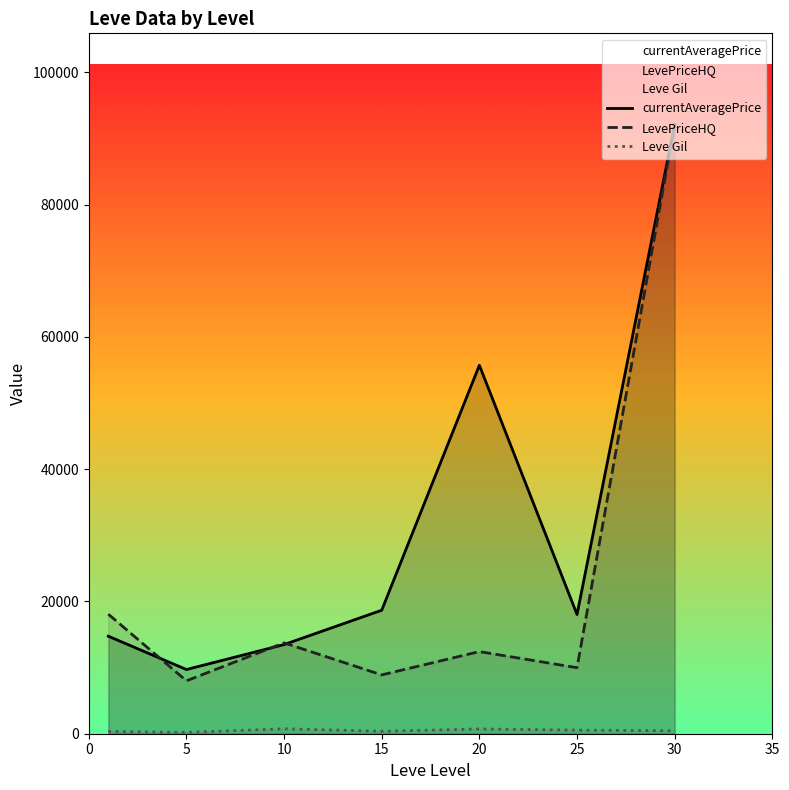

At which category does currentAveragePrice reach its first local peak?

20